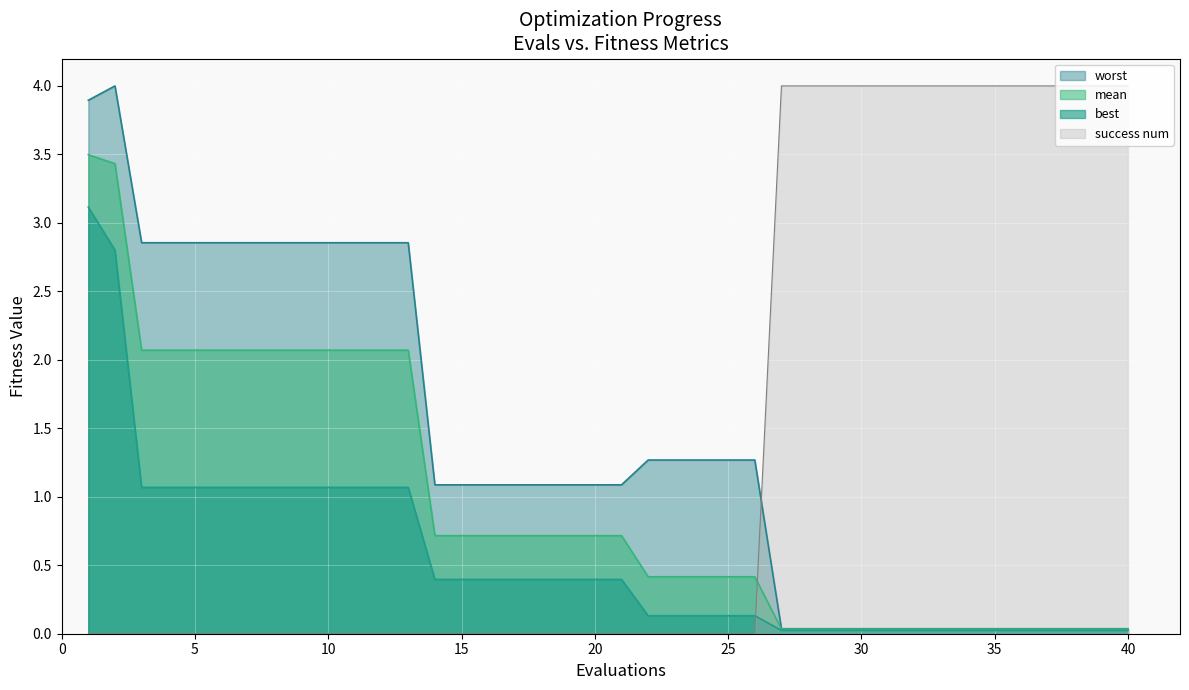

At how many categories does at least one series exceed 0?

40